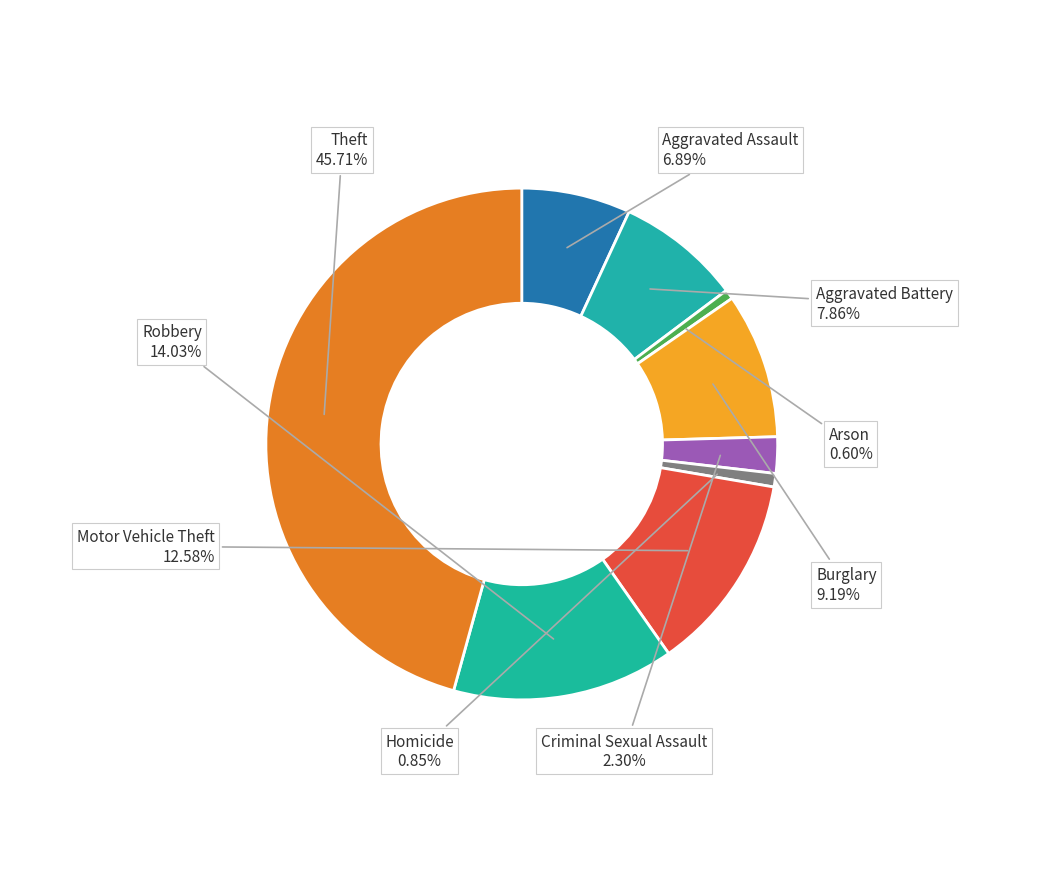

What percentage is the Aggravated Assault slice, to the nearest percent?

7%